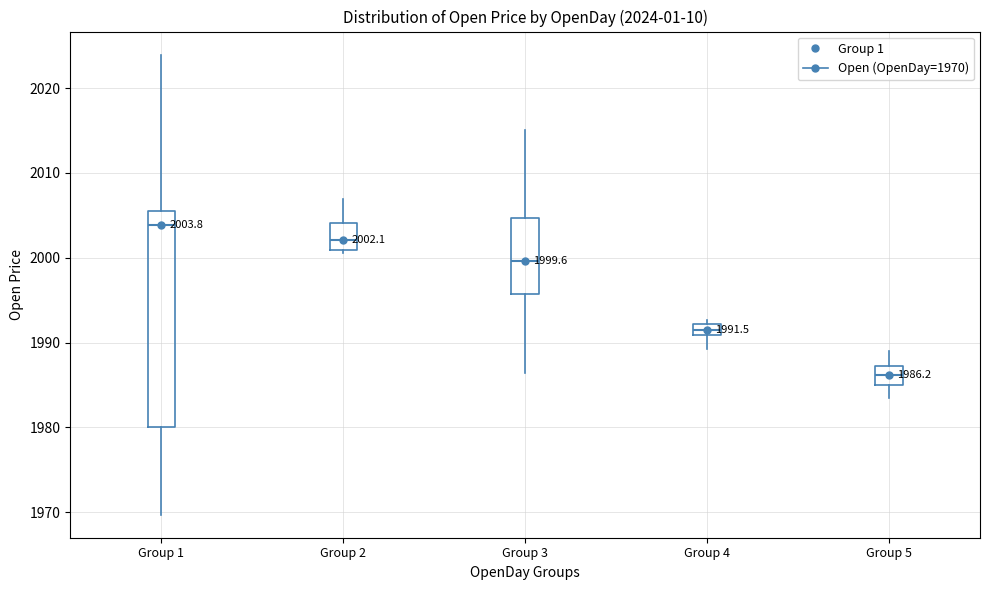

Which box is the tallest, from its lower edge to its upper edge?

Group 1